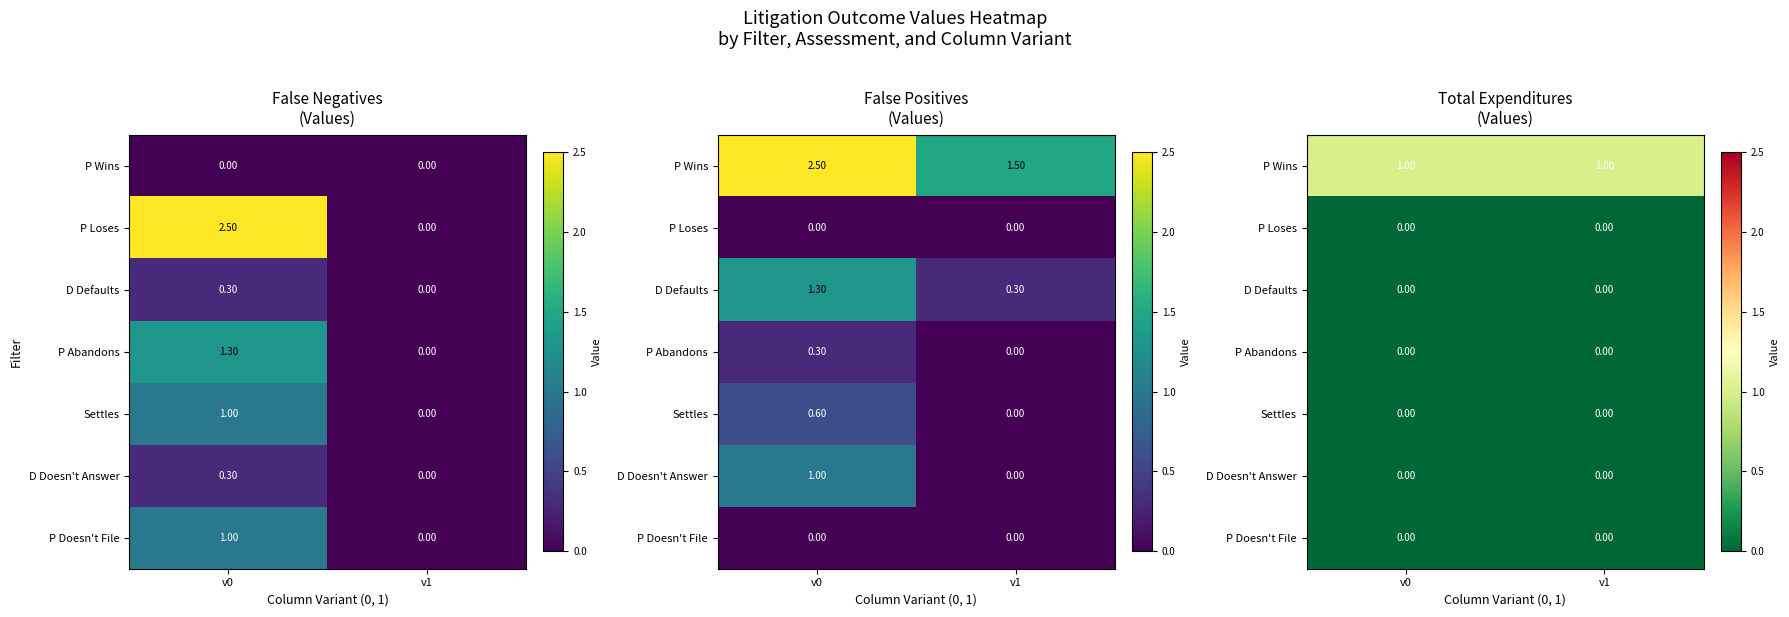

Which label corresponds to the largest value in the chart?

v0